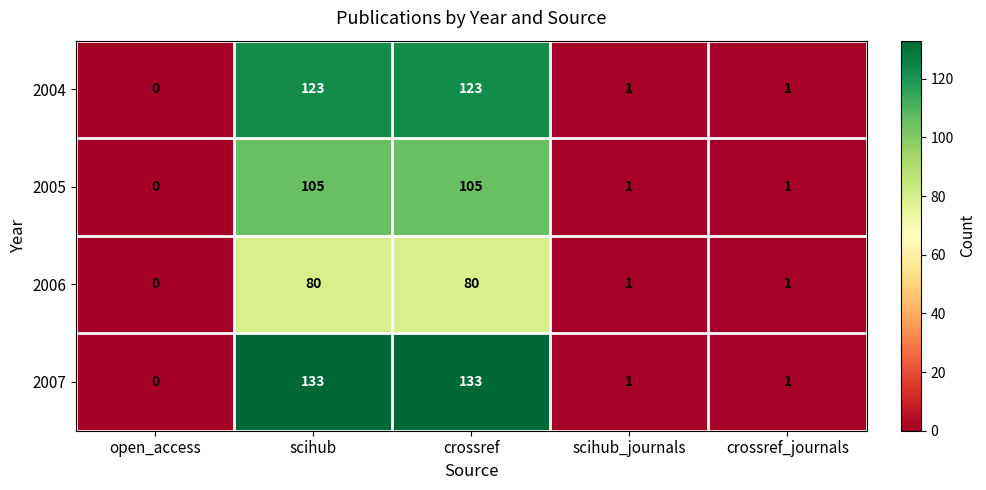

Which series has the widest spread of values?

2007